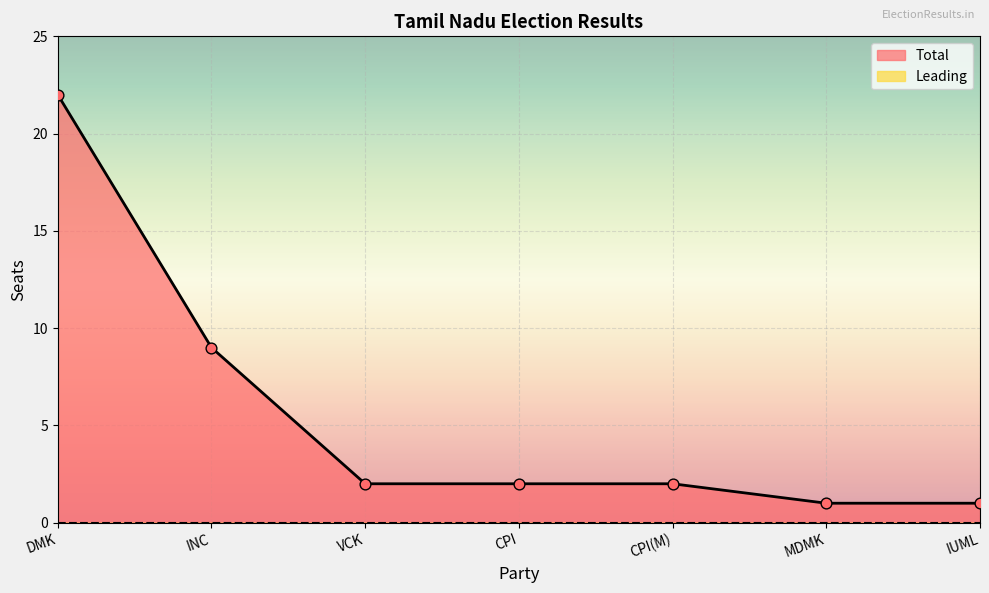

What is the change in value from CPI to MDMK?

-1